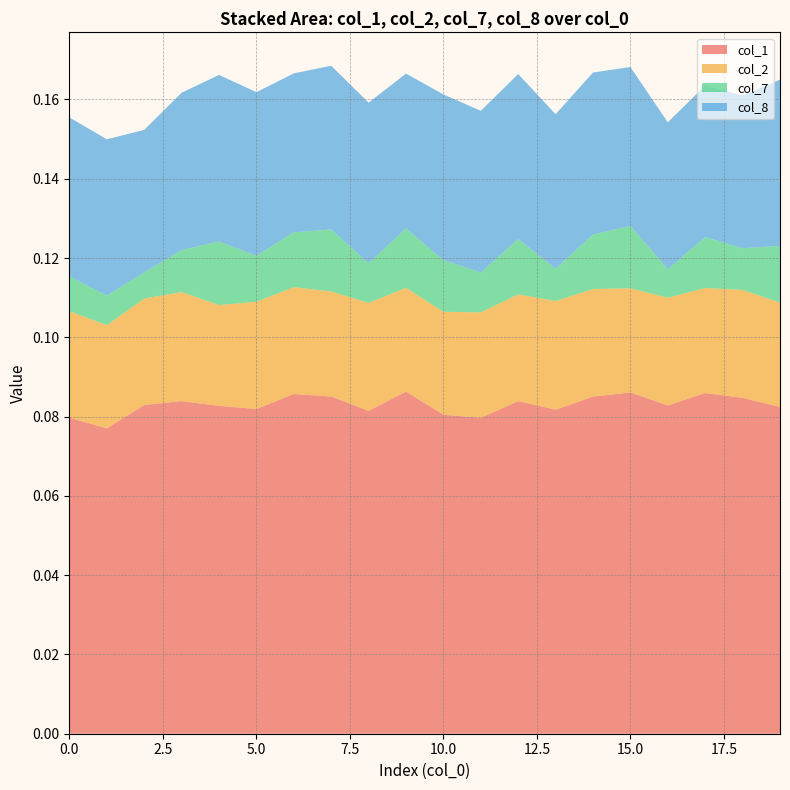

Reading right to left, list all the values displayed in this chart.

0: 19=0.1	18=0.1	17=0.1	16=0.1	15=0.1	14=0.1	13=0.1	12=0.1	11=0.1	10=0.1	9=0.1	8=0.1	7=0.1	6=0.1	5=0.1	4=0.1	3=0.1	2=0.1	1=0.1	0=0.1
1: 19=0.0	18=0.0	17=0.0	16=0.0	15=0.0	14=0.0	13=0.0	12=0.0	11=0.0	10=0.0	9=0.0	8=0.0	7=0.0	6=0.0	5=0.0	4=0.0	3=0.0	2=0.0	1=0.0	0=0.0
2: 19=0.0	18=0.0	17=0.0	16=0.0	15=0.0	14=0.0	13=0.0	12=0.0	11=0.0	10=0.0	9=0.0	8=0.0	7=0.0	6=0.0	5=0.0	4=0.0	3=0.0	2=0.0	1=0.0	0=0.0
3: 19=0.0	18=0.0	17=0.0	16=0.0	15=0.0	14=0.0	13=0.0	12=0.0	11=0.0	10=0.0	9=0.0	8=0.0	7=0.0	6=0.0	5=0.0	4=0.0	3=0.0	2=0.0	1=0.0	0=0.0